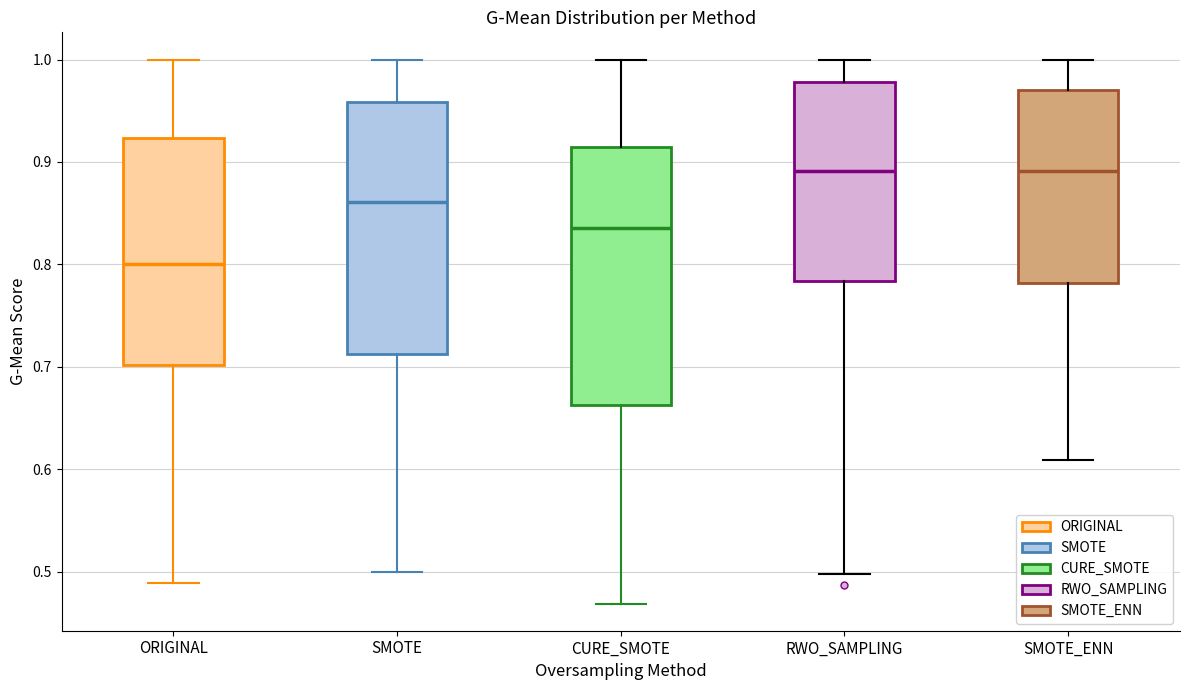

Where is the lower edge of the box for ORIGINAL on the y-axis? The values are not printed on the chart, so give them approximately, as read against the axis.

0.70